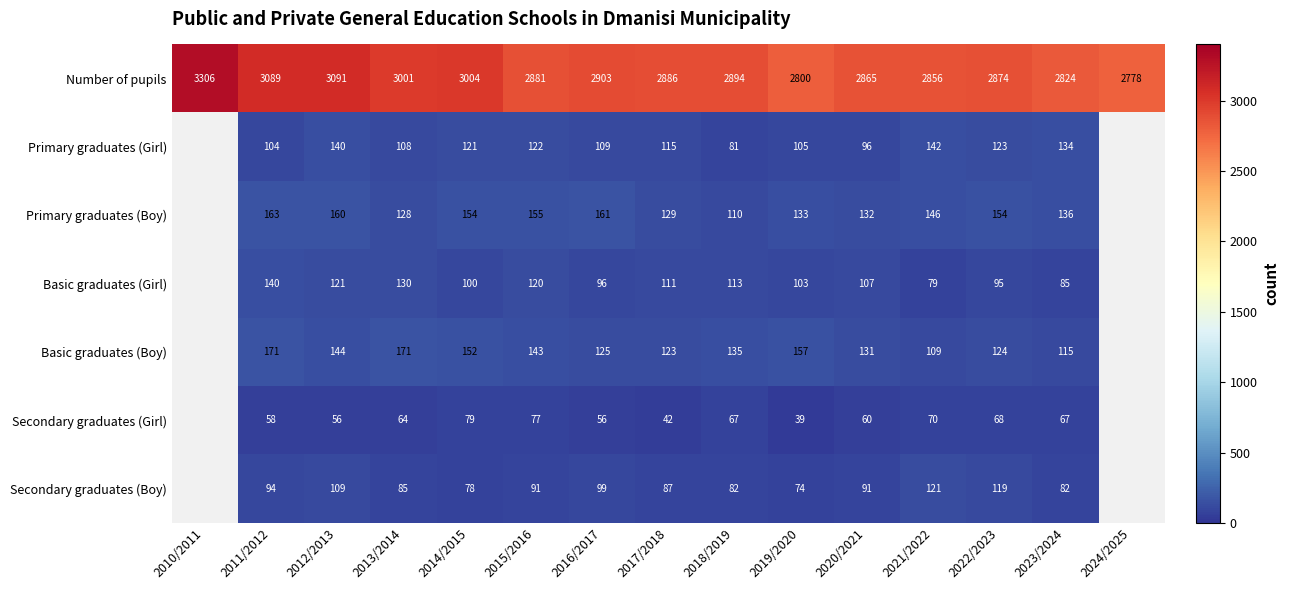

What is the difference between the Secondary graduates (Boy) values at 2023/2024 and 2013/2014?

3